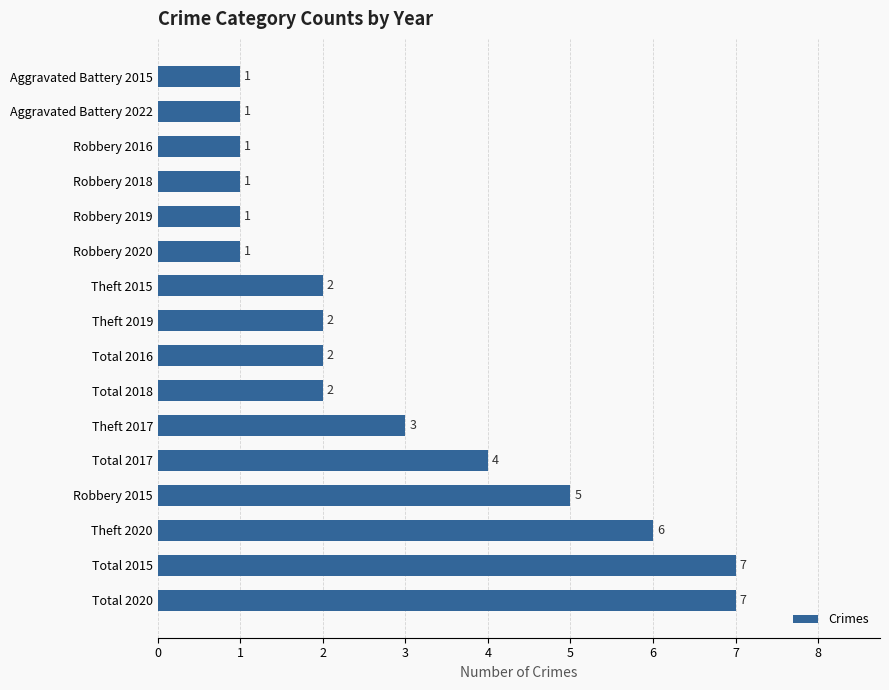

How many data points does each series have?

16